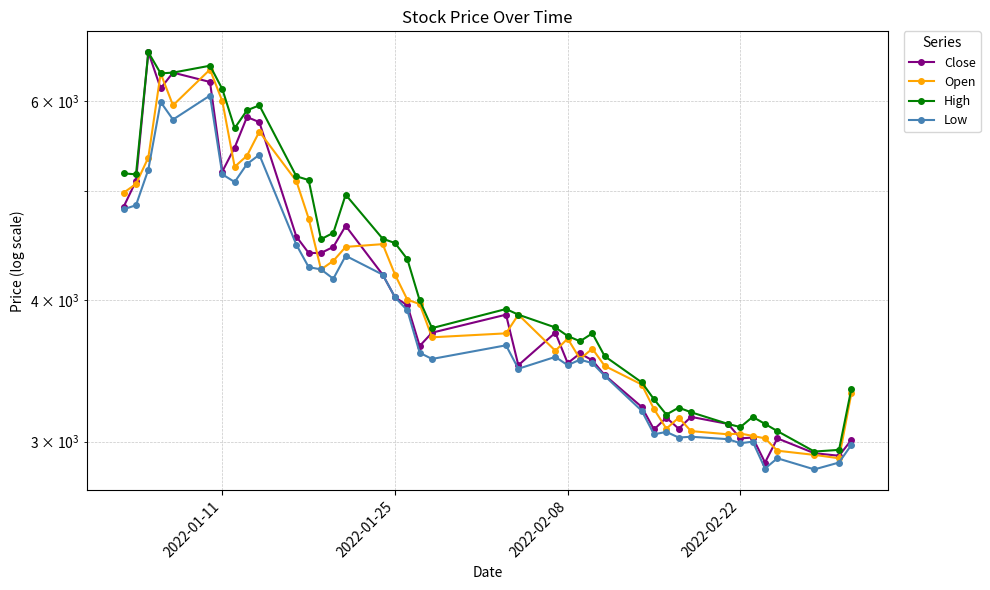

Reading left to right, list all the values displayed in this chart.

Close: 4840	5100	6630	6160	6360	6240	5200	5460	5810	5750	4555	4405	4405	4460	4655	4215	4025	3960	3645	3745	3885	3505	3745	3520	3590	3540	3435	3220	3075	3150	3080	3155	3110	3020	3025	2875	3020	2930	2915	3010
Open: 4980	5070	5350	6350	5950	6400	6000	5250	5370	5640	5100	4725	4260	4335	4460	4485	4215	4005	3970	3710	3740	3885	3610	3700	3550	3625	3500	3370	3205	3080	3150	3065	3045	3050	3035	3020	2945	2920	2900	3310
High: 5180	5170	6630	6350	6360	6450	6150	5680	5890	5950	5150	5110	4530	4590	4960	4535	4495	4350	4000	3780	3930	3885	3785	3720	3680	3740	3570	3385	3270	3170	3215	3185	3110	3090	3155	3110	3065	2940	2950	3340
Low: 4815	4855	5220	5990	5780	6070	5170	5090	5280	5380	4480	4280	4260	4180	4380	4215	4025	3920	3595	3550	3650	3480	3565	3505	3545	3520	3430	3195	3045	3060	3025	3030	3015	2990	3000	2840	2900	2835	2875	2980